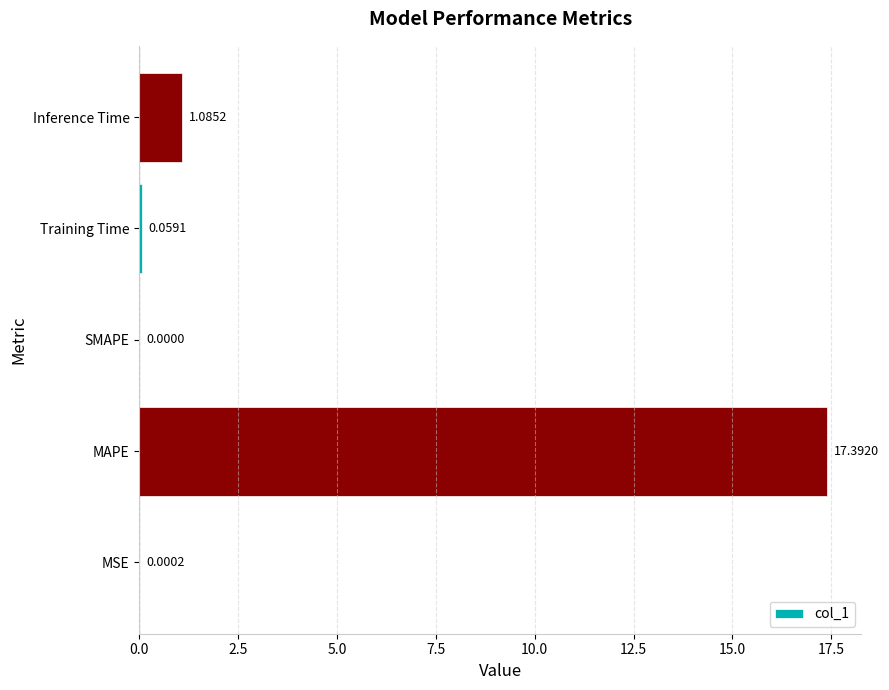

What is the change in value from Training Time to Inference Time?

+1.0